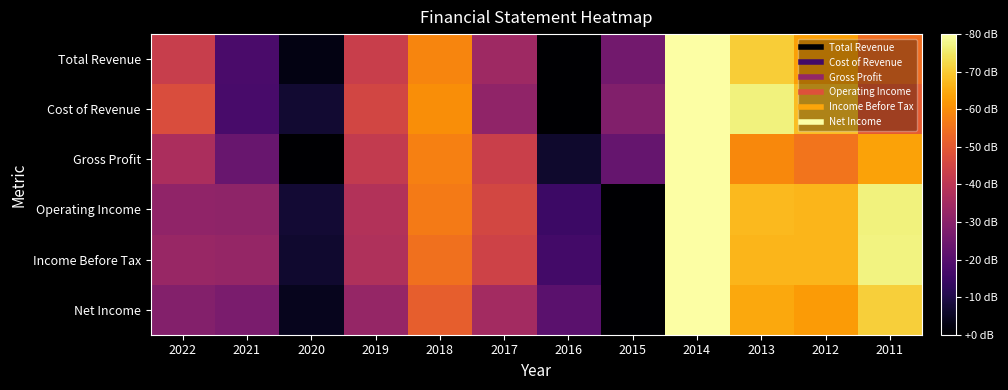

Rank the series by their maximum value, from highest to lowest.

Total Revenue, Cost of Revenue, Income Before Tax, Operating Income, Gross Profit, Net Income